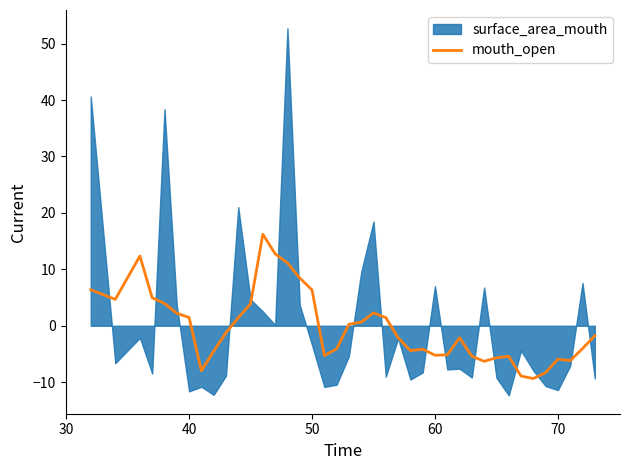

How many data points does each series have?

40